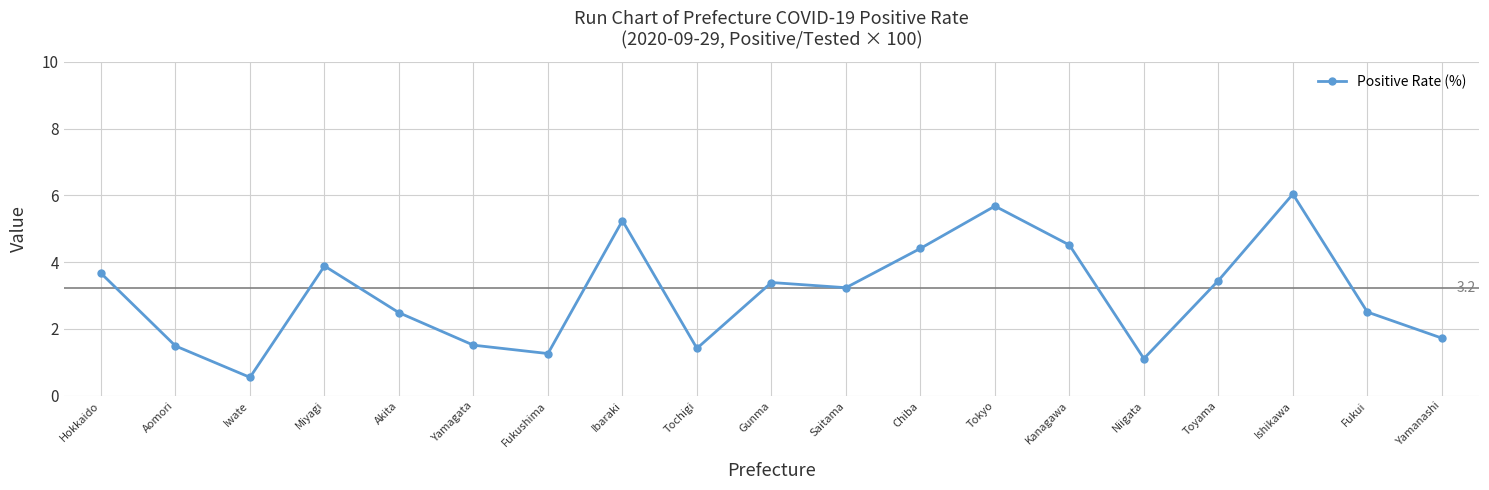

Where is the data nearest to the value 3?

Saitama